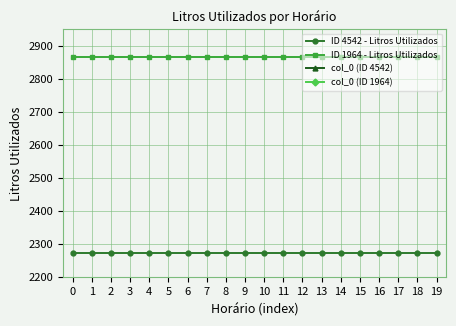

Reading right to left, list all the values displayed in this chart.

ID 4542 - Litros Utilizados: 2274	2274	2274	2274	2274	2274	2274	2274	2274	2274	2274	2274	2274	2274	2274	2274	2274	2274	2274	2274
ID 1964 - Litros Utilizados: 2865	2865	2865	2865	2865	2865	2865	2865	2865	2865	2865	2865	2865	2865	2865	2865	2865	2865	2865	2865
col_0 (ID 4542): 37	36	34	32	30	28	25	24	21	20	17	16	13	12	9	8	6	4	2	0
col_0 (ID 1964): 39	38	35	33	31	29	27	26	23	22	19	18	15	14	11	10	7	5	3	1